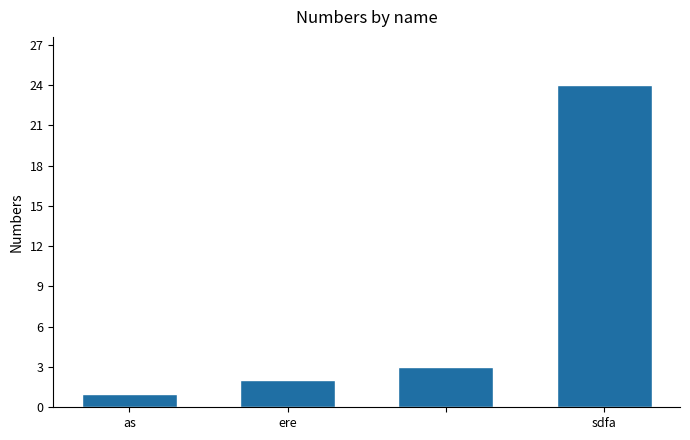

What is the maximum value shown in the chart?

24